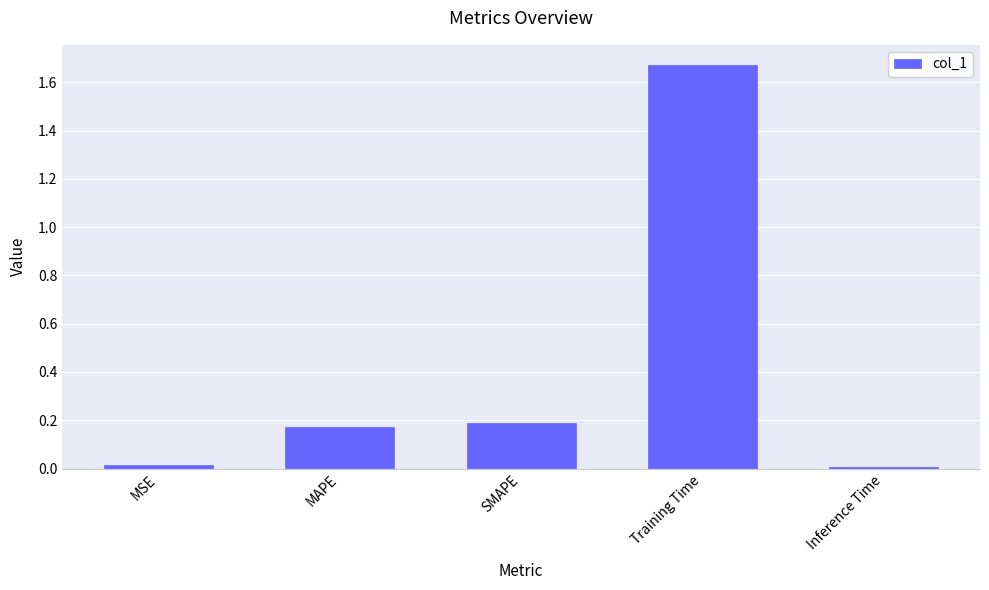

Which label corresponds to the largest value in the chart?

Training Time